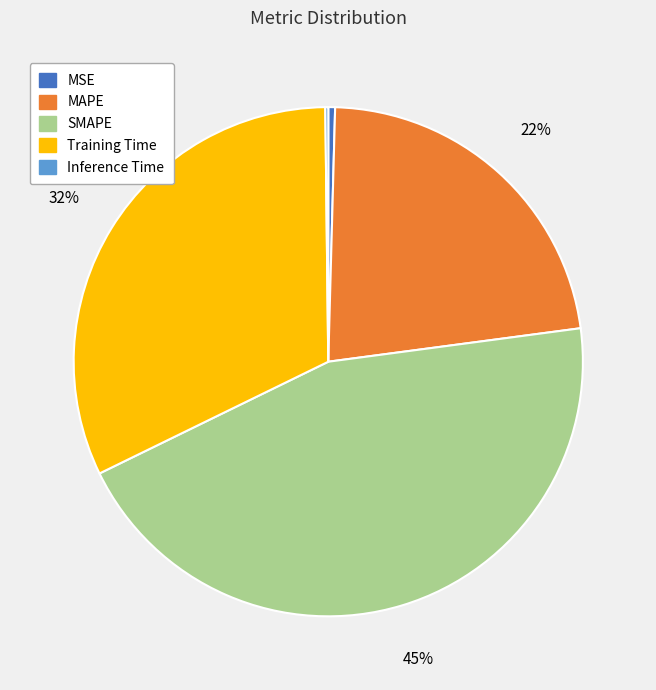

To the nearest percent, what is the difference between the largest and smallest slice percentages?

45%